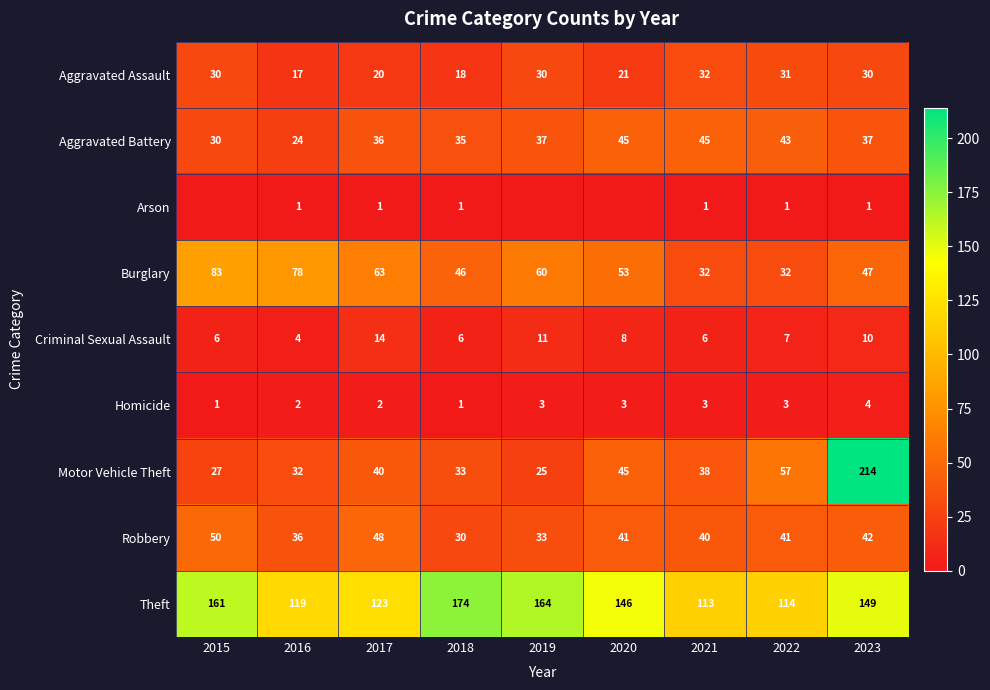

Is the value of Theft at 2017 greater than the value of Aggravated Assault at 2019?

Yes